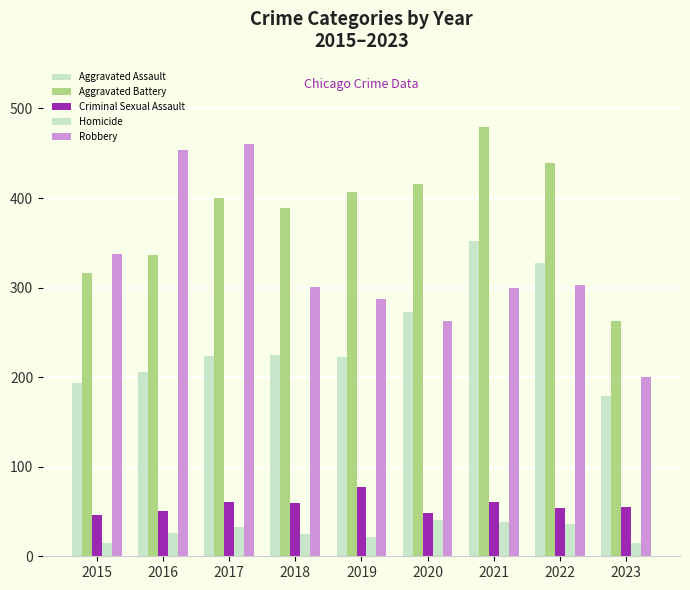

Does the chart contain stacked bars?

No